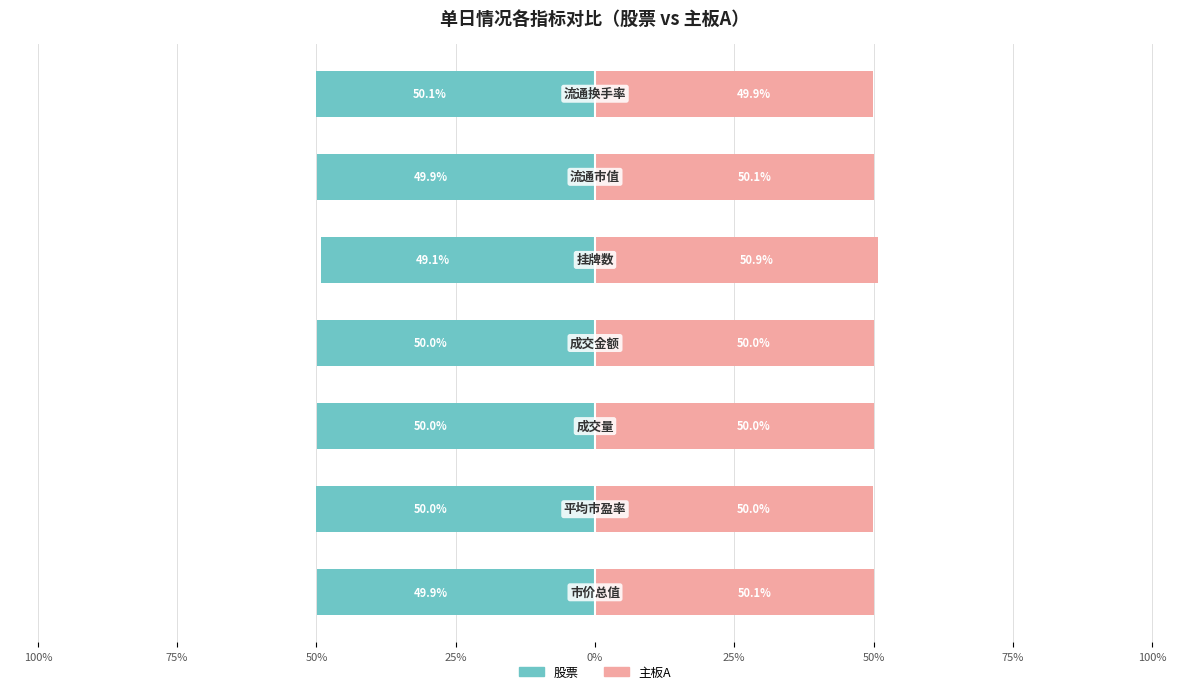

What is the value of the 股票 bar at the 5th from the left?

-49.1